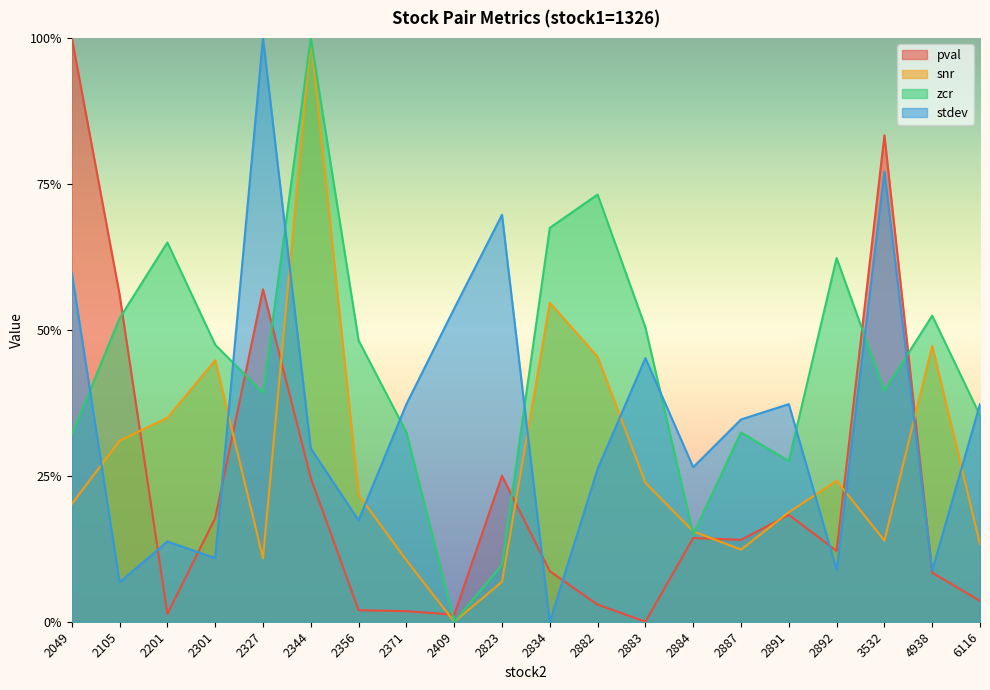

What is the sum of the snr values at 6116 and 2371?

0.2